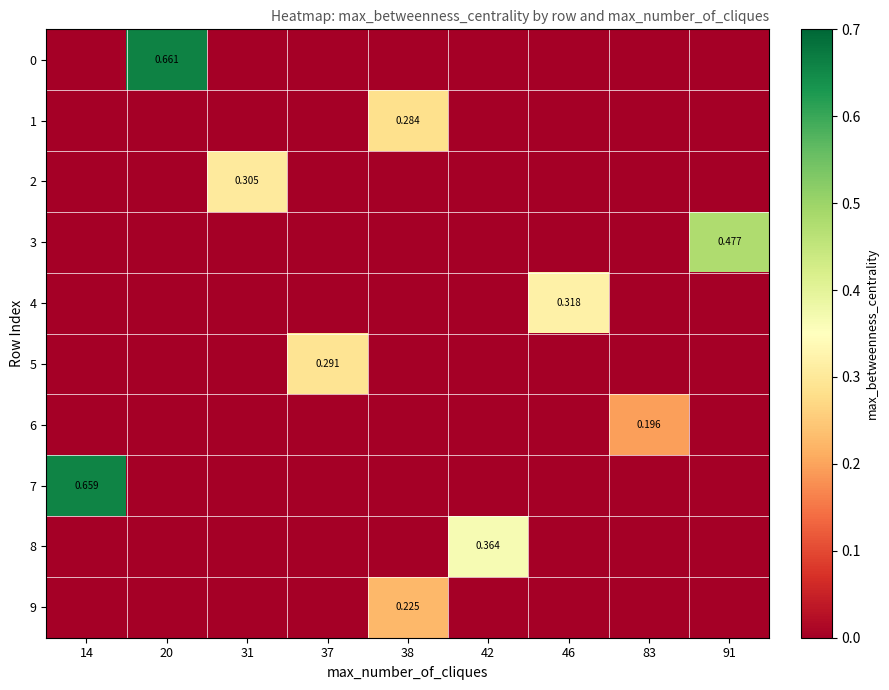

At how many categories does at least one series exceed 0?

9